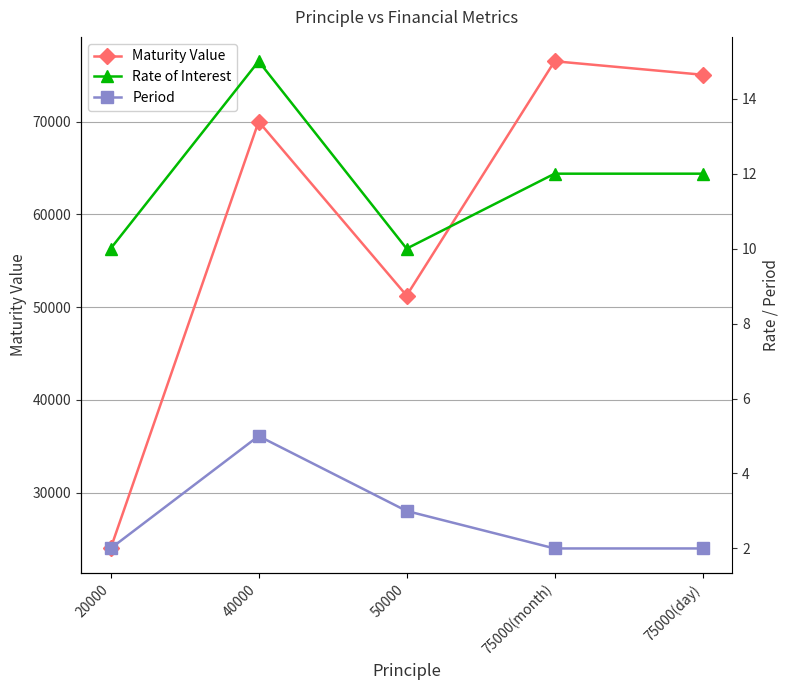

The value of Period at 75000(day) is 0.4. True or false?

False